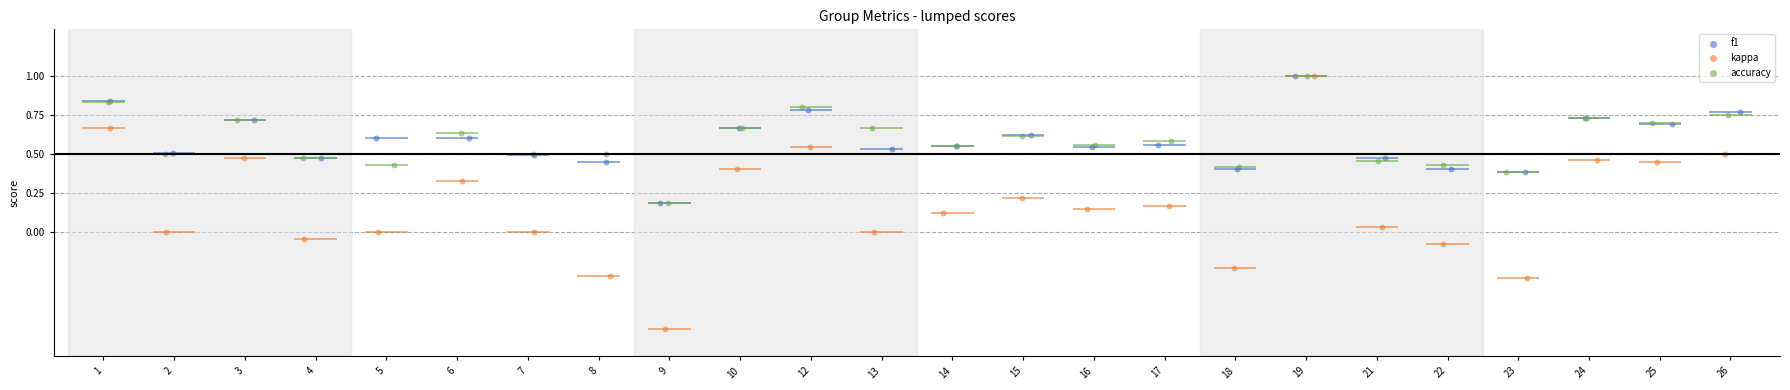

Which series reaches the minimum Y coordinate?

kappa